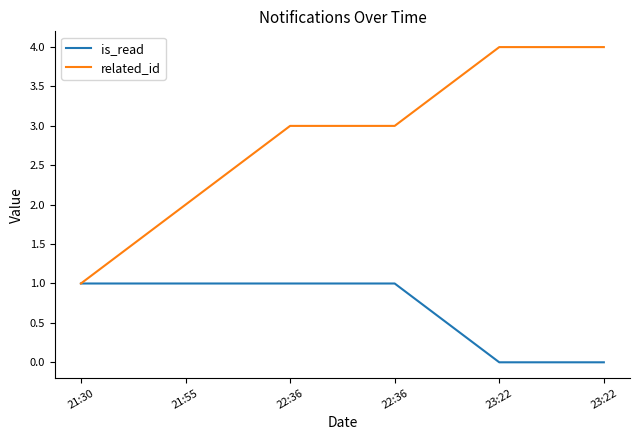

Reading left to right, what are all the values shown in this chart?

is_read: 1	1	1	1	0	0
related_id: 1	2	3	3	4	4